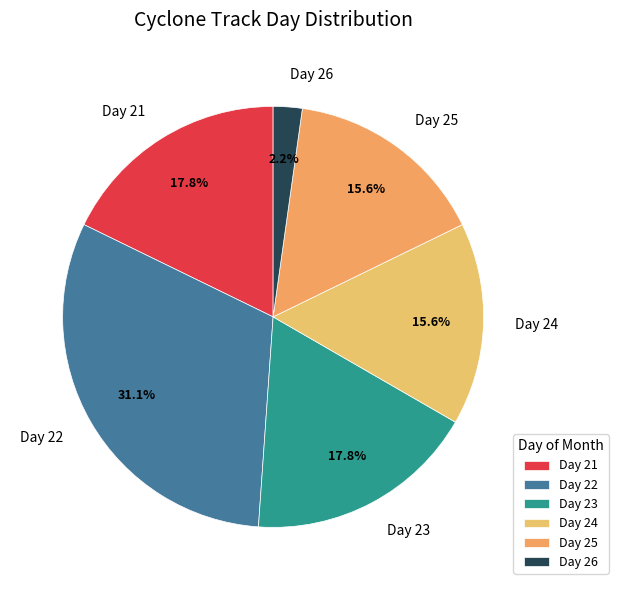

What is the ratio of the value at Day 25 to the value at Day 24?

1.0